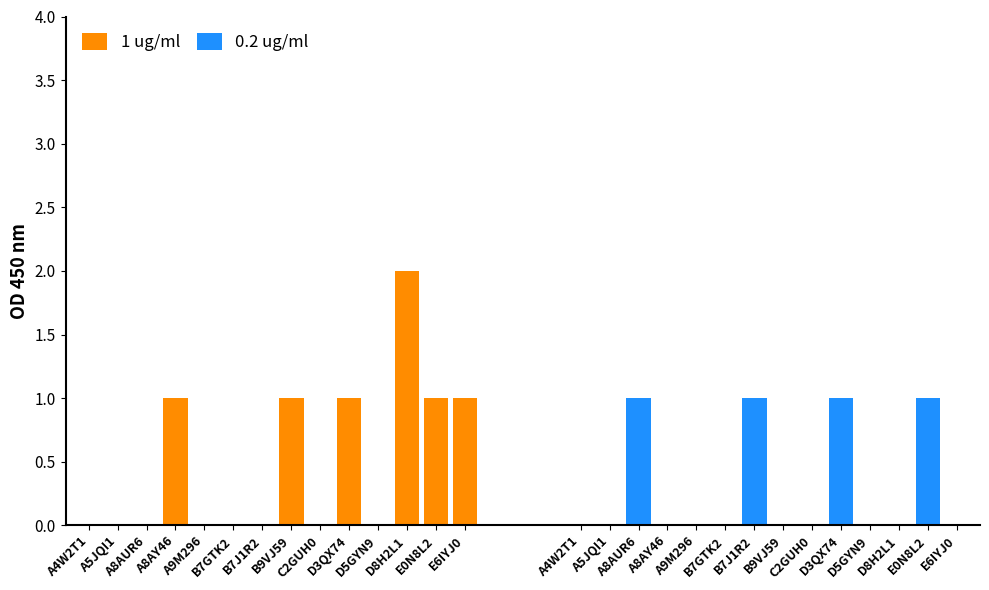

How many data points does each series have?

14